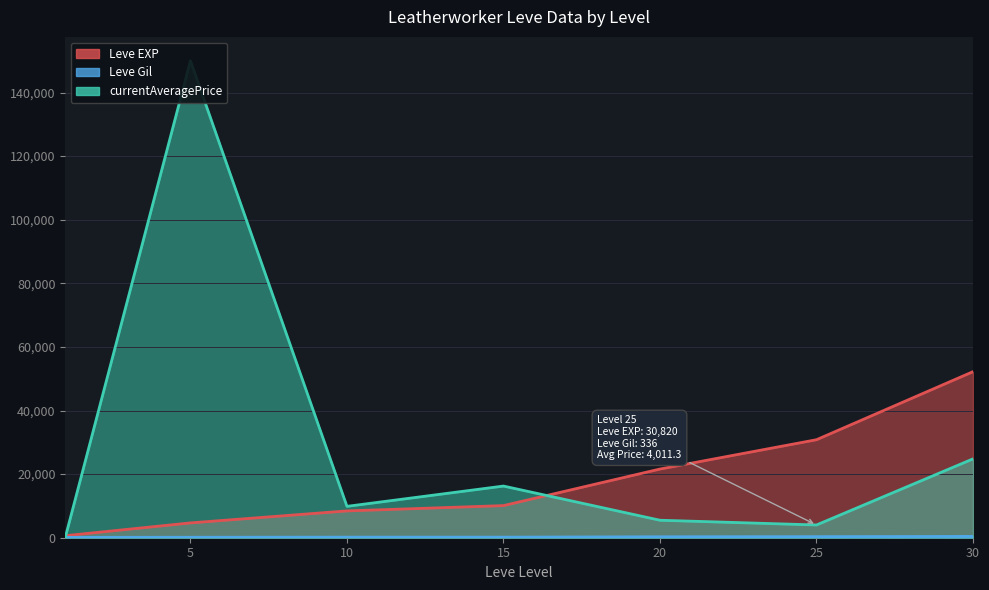

List the series in order of their overall mean, highest first.

currentAveragePrice, Leve EXP, Leve Gil